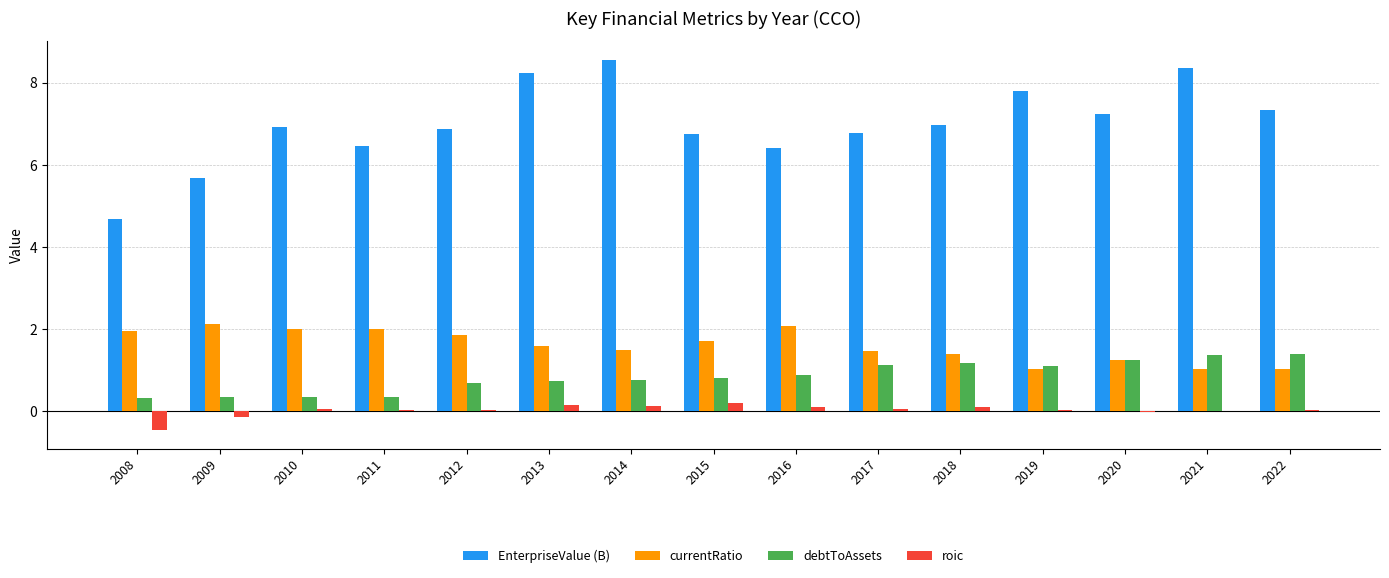

What are all the series names shown in the legend?

EnterpriseValue (B), currentRatio, debtToAssets, roic